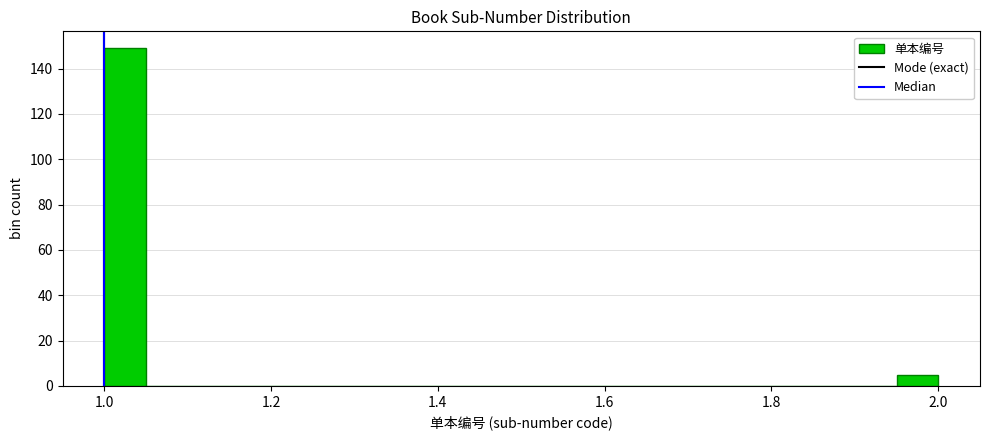

Read against the x-axis, roughly where is the centre of the tallest bar?

1.02